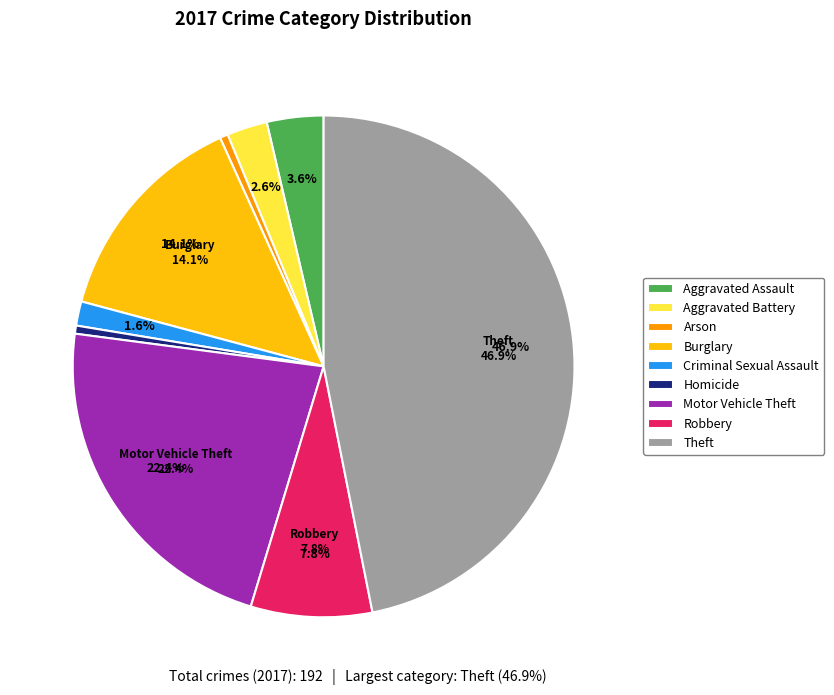

Does any single category account for the majority?

No